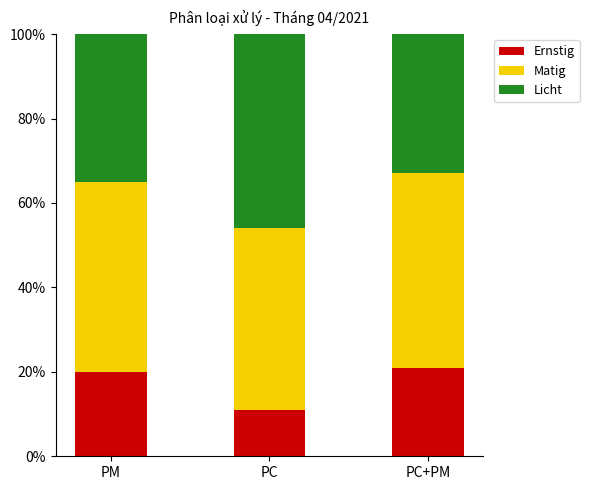

What is the approximate value of Ernstig at PC+PM, to the nearest 5?

20